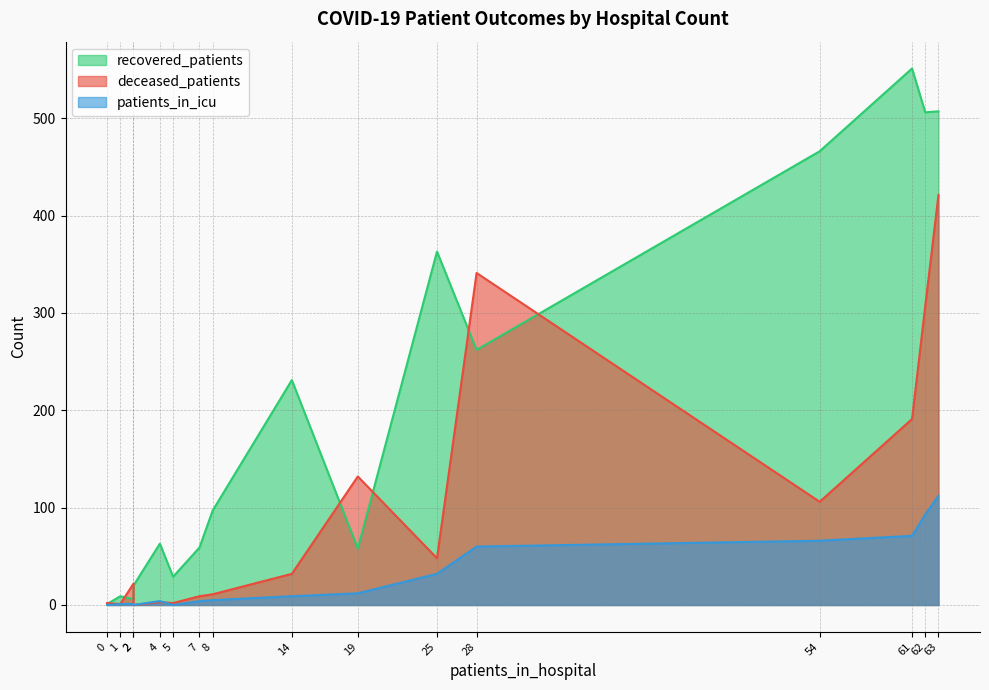

Which series has the largest total across all categories?

recovered_patients